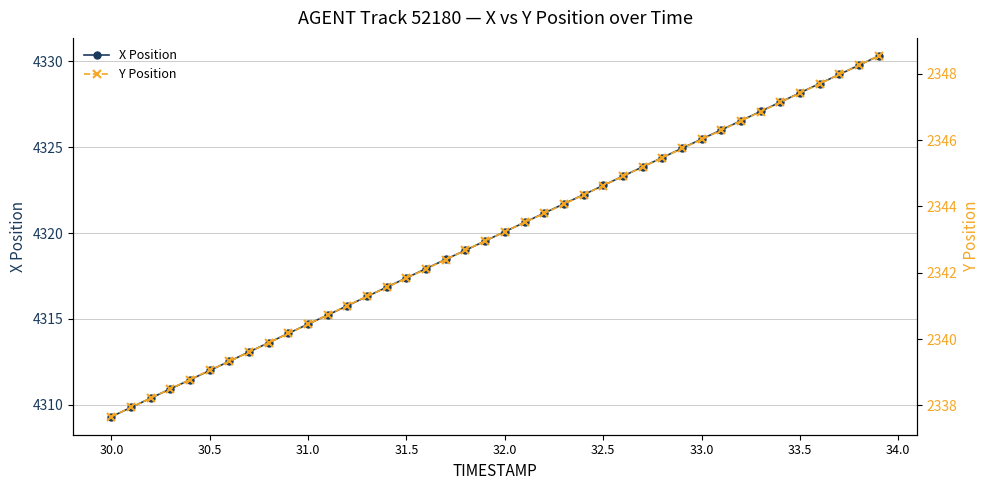

Count the number of categories in the chart.

40